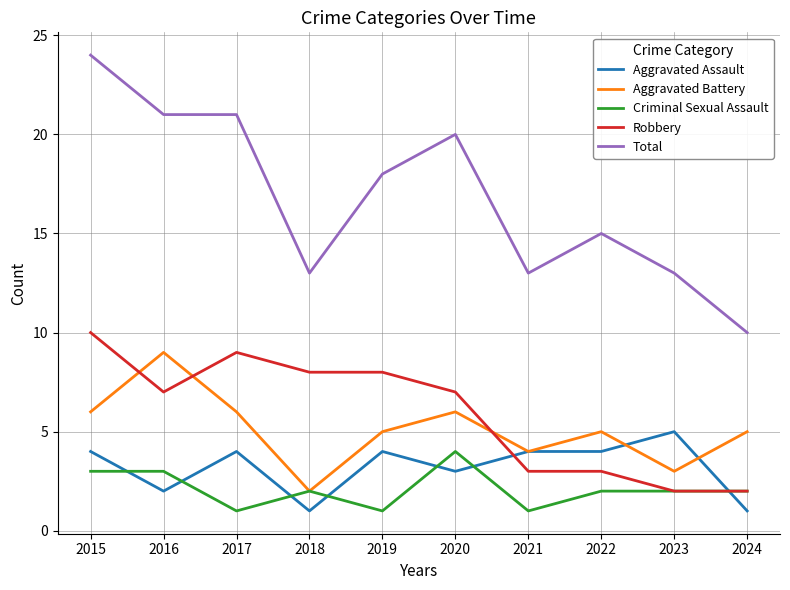

Count the number of data series in this chart.

5